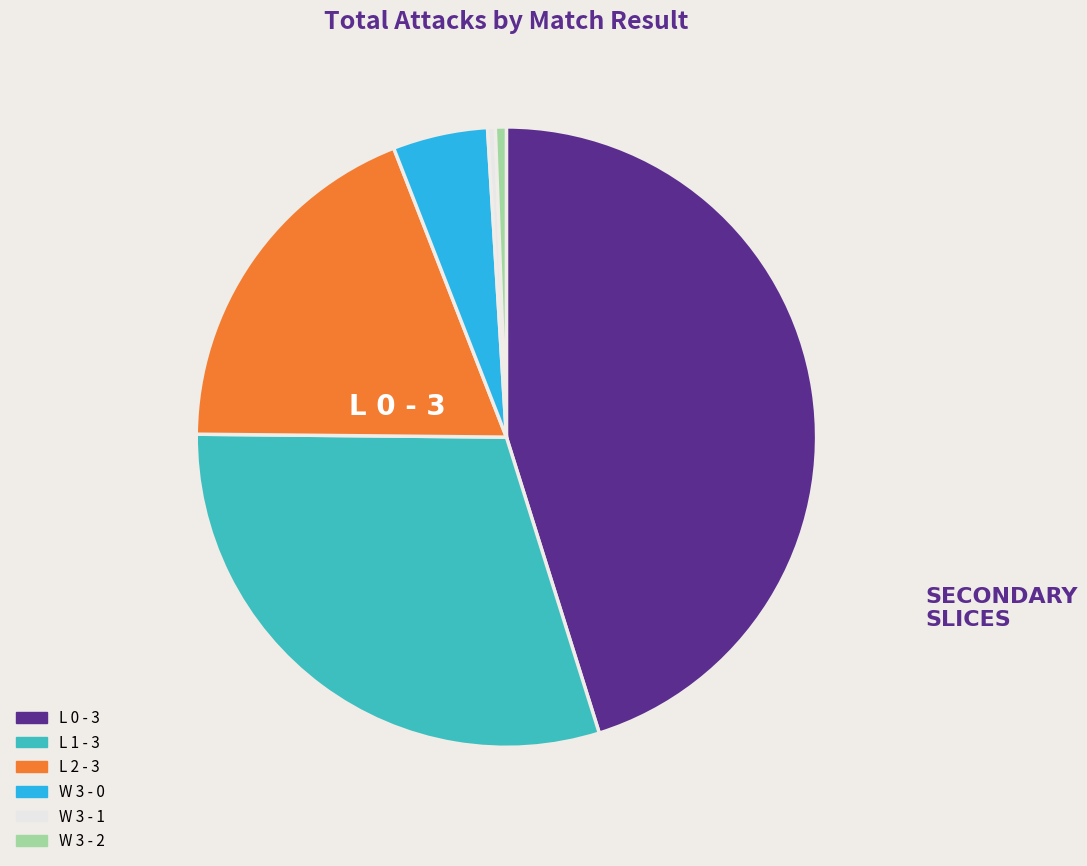

Does L 0 - 3 represent more than half of the total?

No